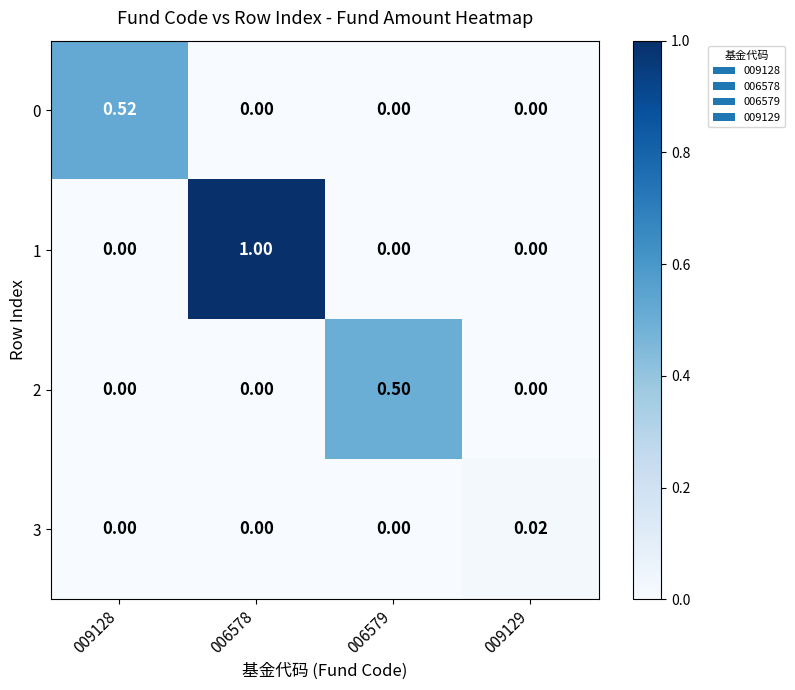

Is the value of 1 at 006579 greater than the value of 0 at 009128?

No